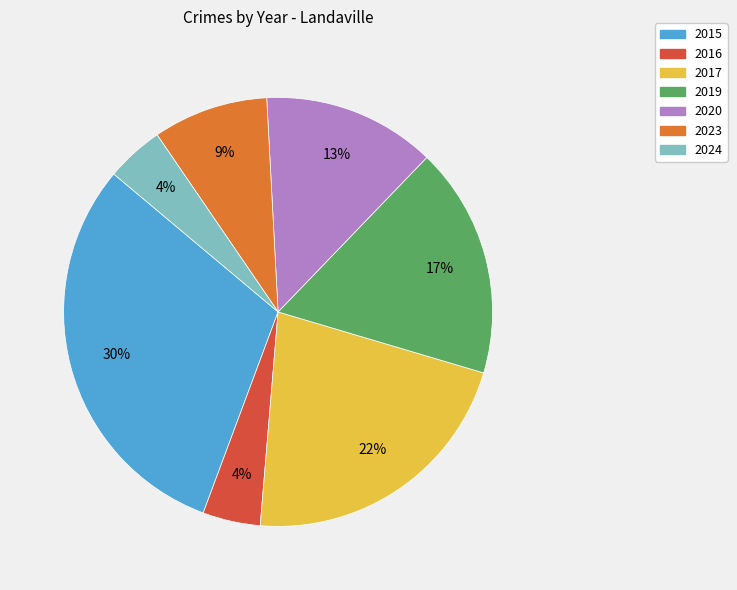

Which slice is the largest?

2015